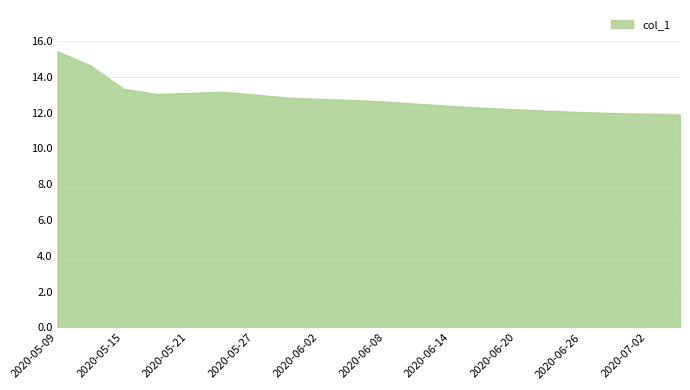

What is the maximum value shown in the chart?

15.4